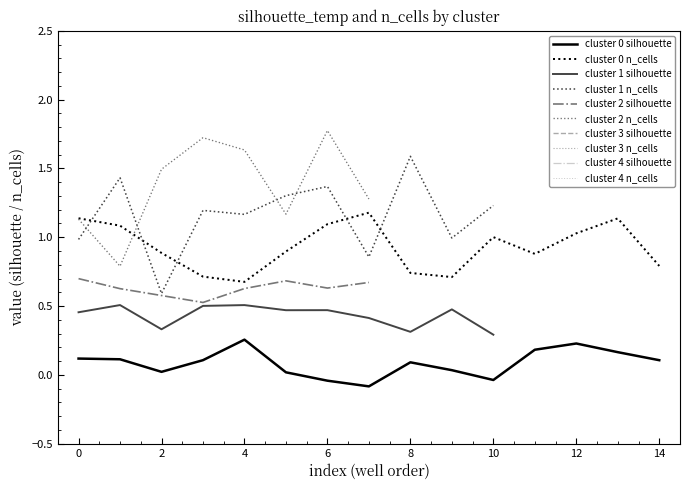

True or false: cluster 0 silhouette and cluster 0 n_cells cross at least once.

False